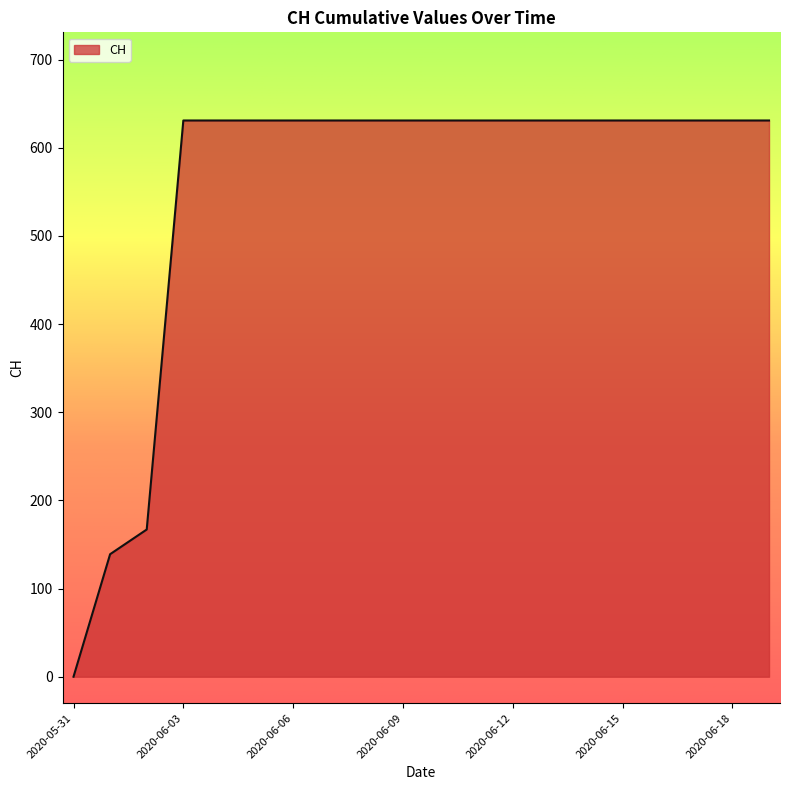

What is the greatest value displayed?

631